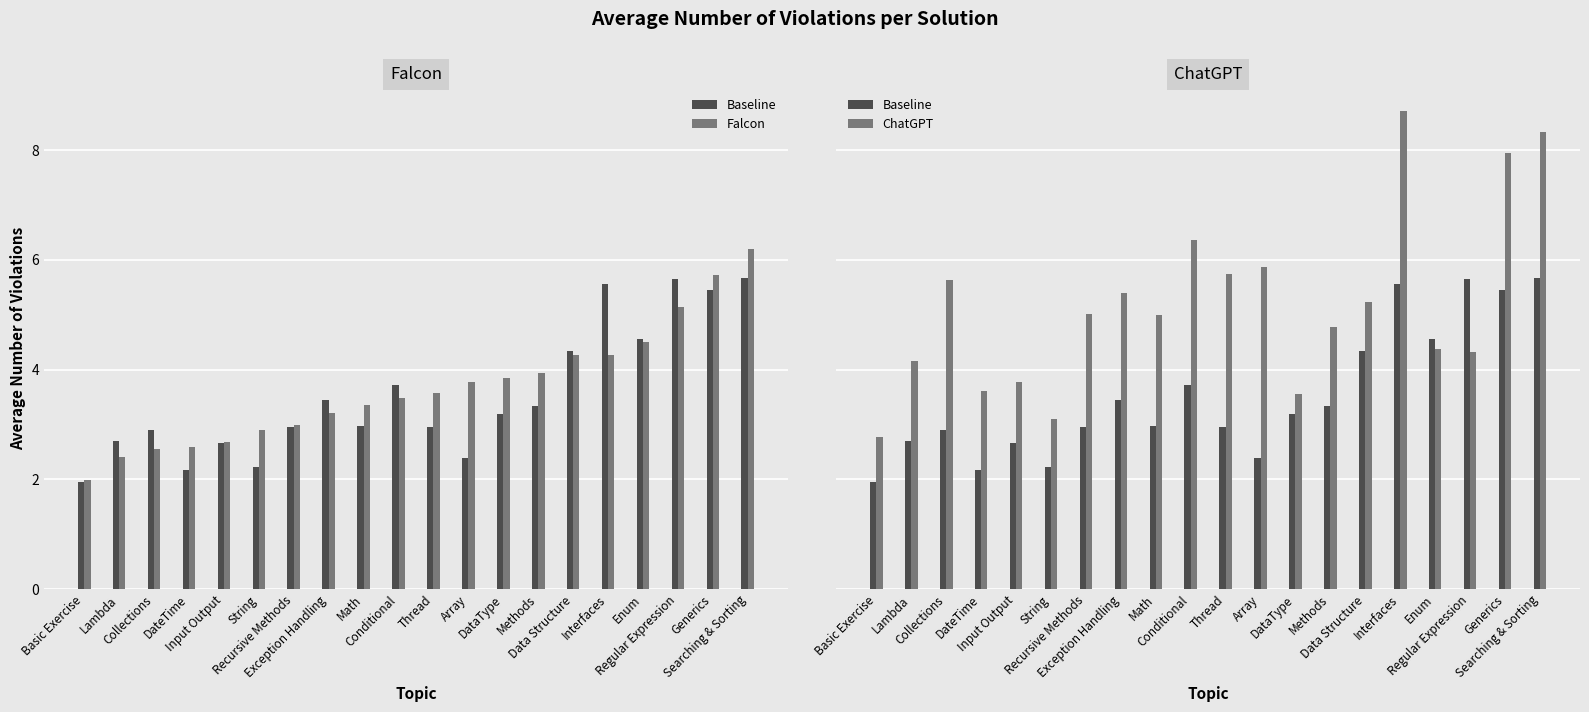

List the series in order of their peak value, lowest first.

Baseline, Falcon, ChatGPT